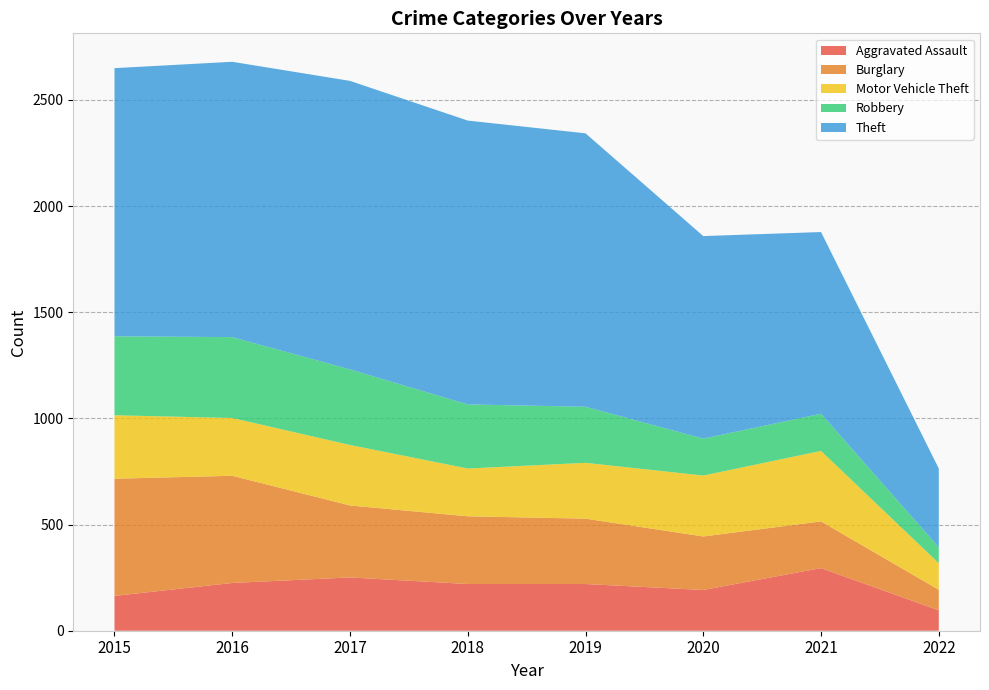

Reading left to right, what are all the values shown in this chart?

Aggravated Assault: 164	225	251	220	220	192	295	96
Burglary: 552	505	339	319	308	252	220	97
Motor Vehicle Theft: 299	272	285	225	263	287	332	125
Robbery: 372	381	356	302	264	174	175	75
Theft: 1263	1297	1359	1337	1288	954	856	371